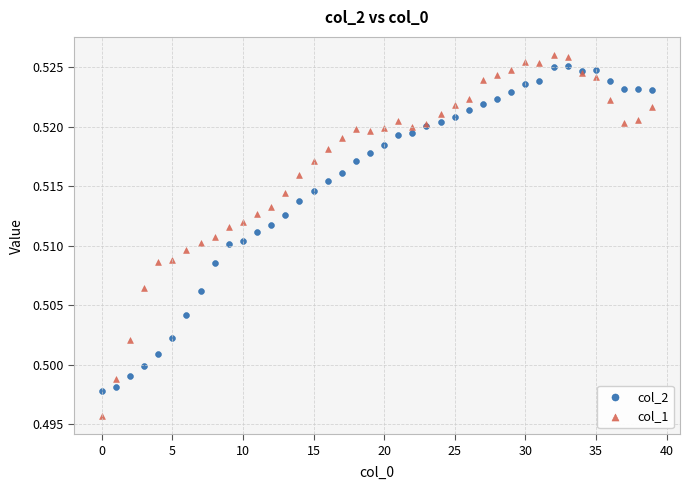

Which series reaches the maximum Y coordinate?

col_1